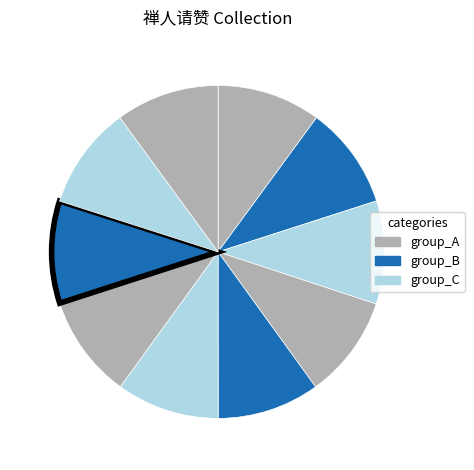

How many segments does this pie chart have?

10